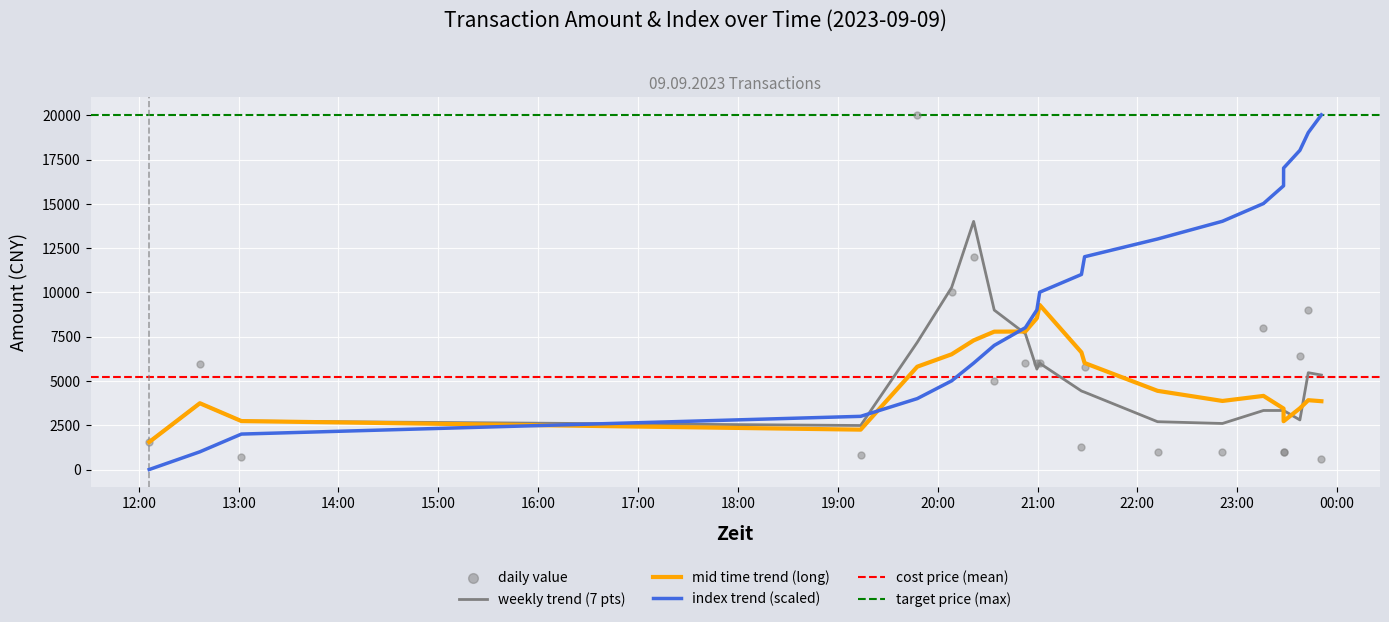

Which series has the largest total across all categories?

index